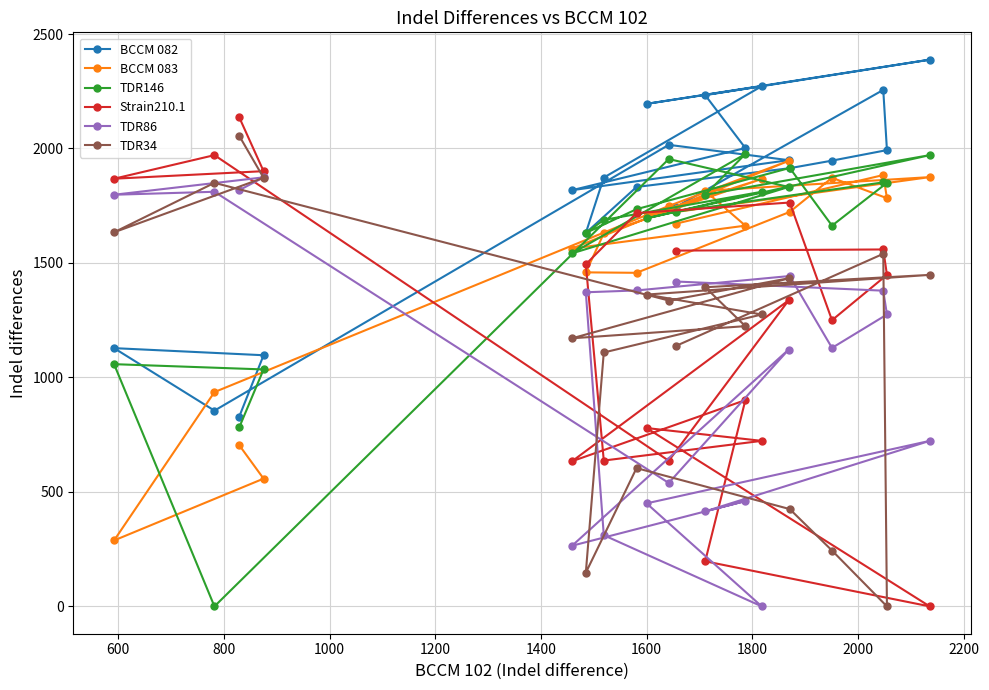

Which series has the largest total across all categories?

BCCM 082